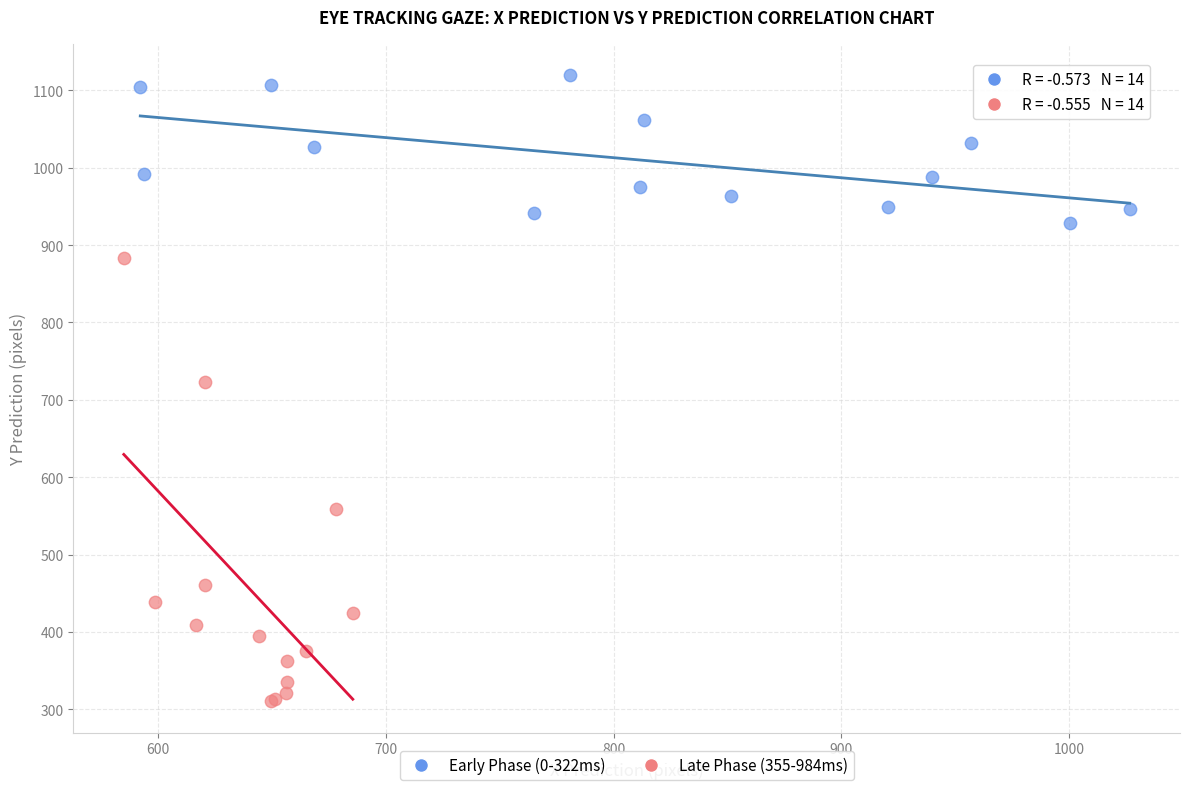

Which series has the widest spread of Y values?

Late Phase (355-984ms)